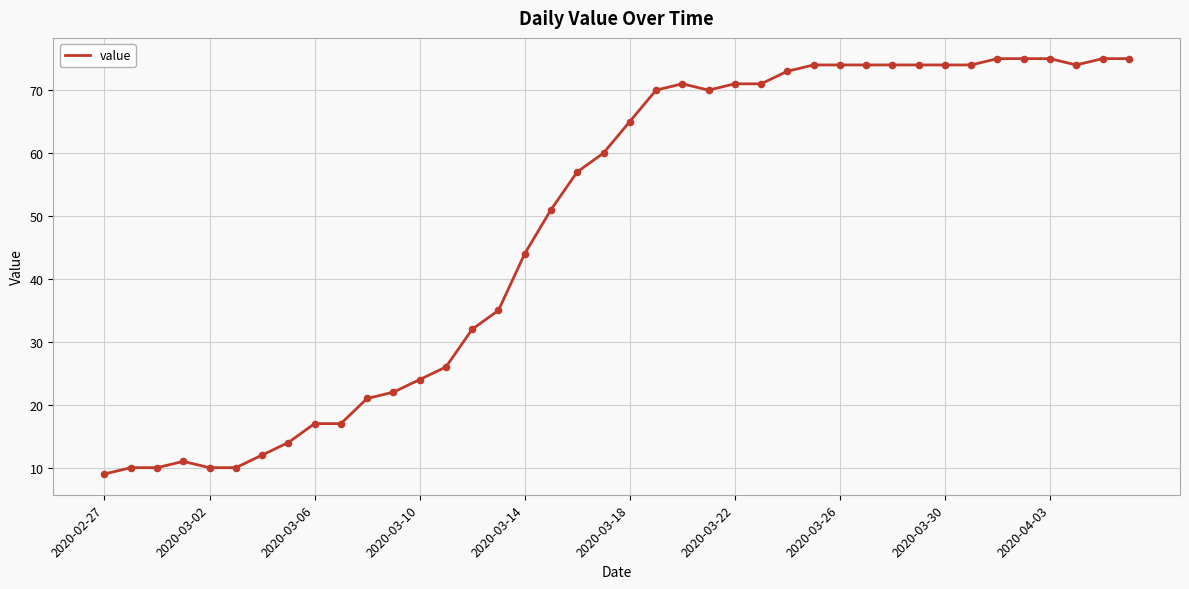

What is the minimum value shown in the chart?

9